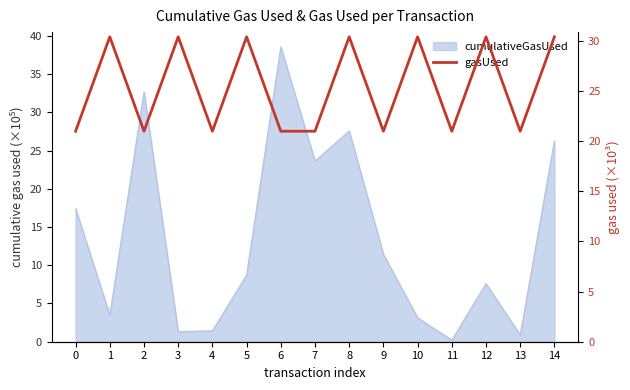

How many lines are shown in the chart?

1